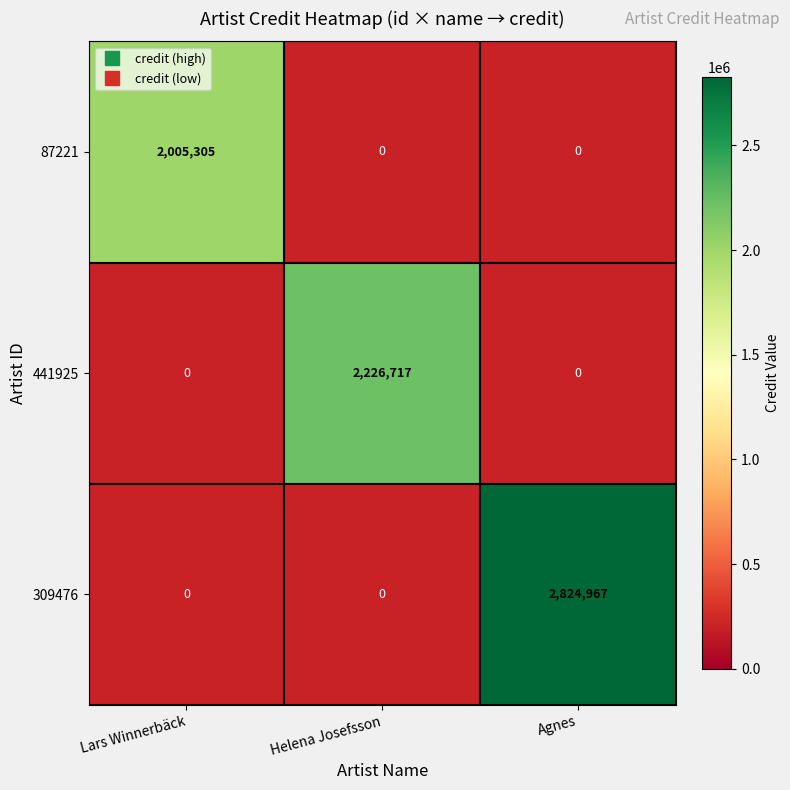

True or false: 87221 has a value of -1400452 at Agnes.

False